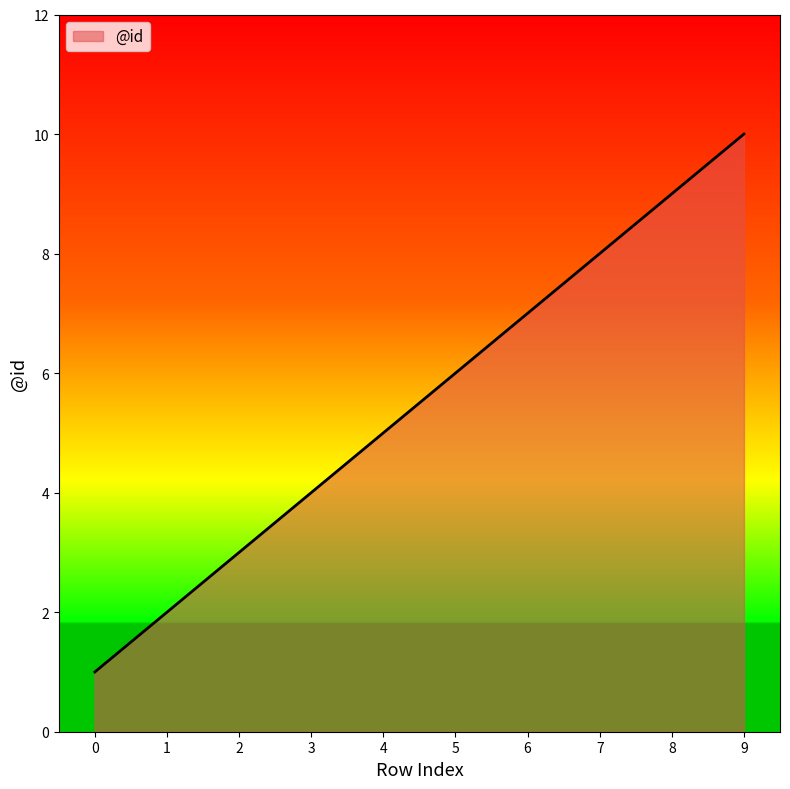

True or false: there are more than 1 points higher than both neighbors.

False